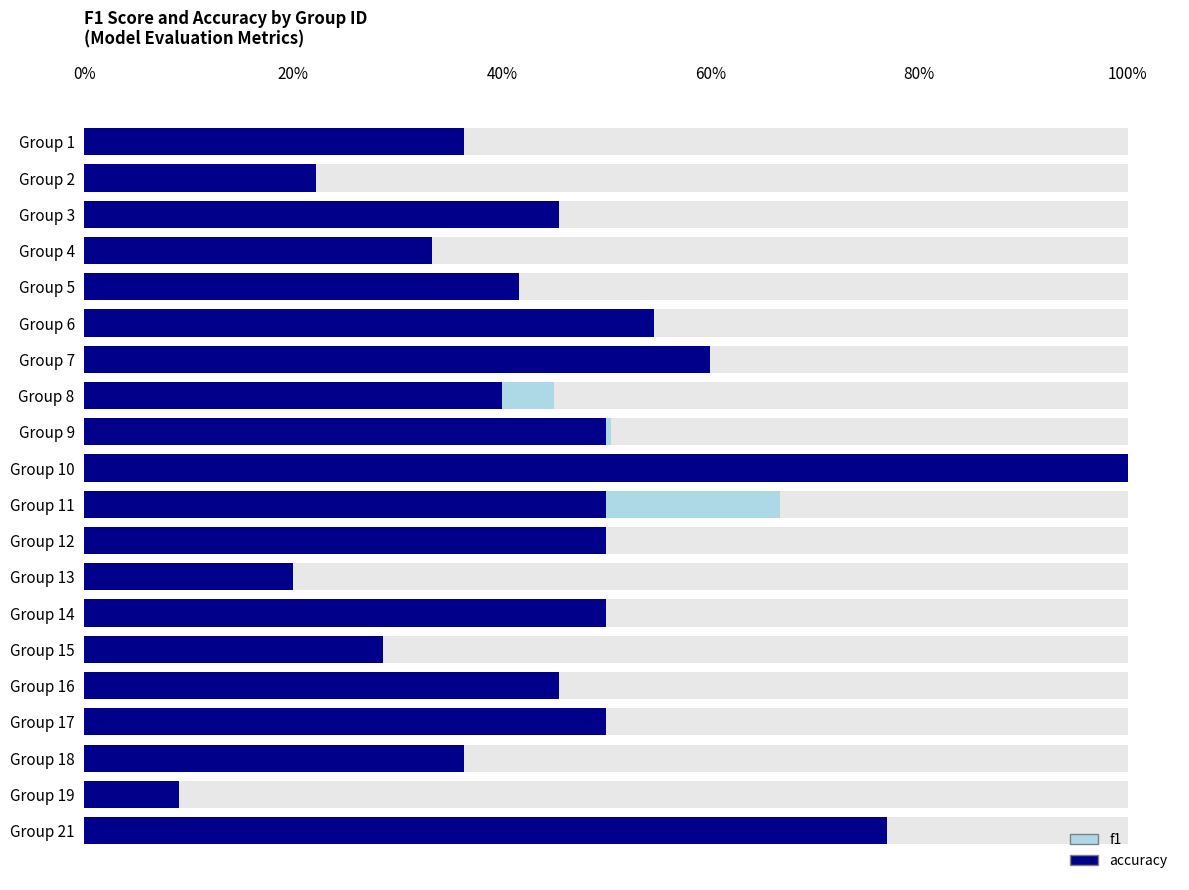

What is the highest value of the accuracy series?

1.0